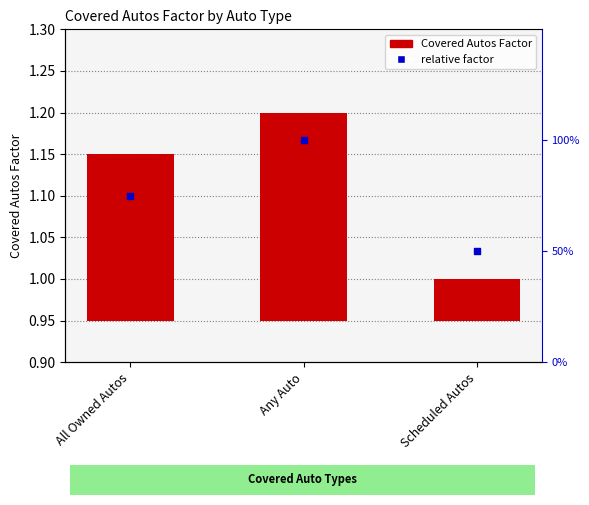

At which category is the sum across all series the highest?

Any Auto